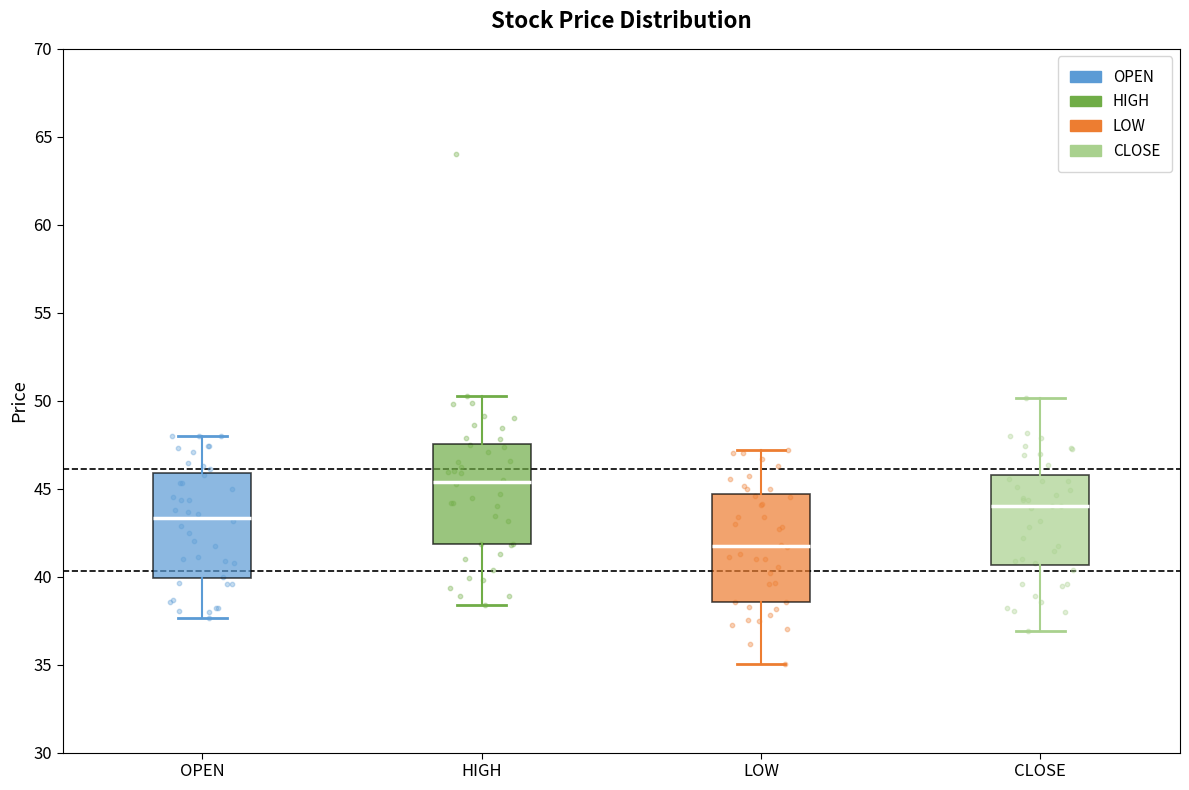

Where does the upper whisker of the box for LOW end on the y-axis? The values are not printed on the chart, so give them approximately, as read against the axis.

47.0